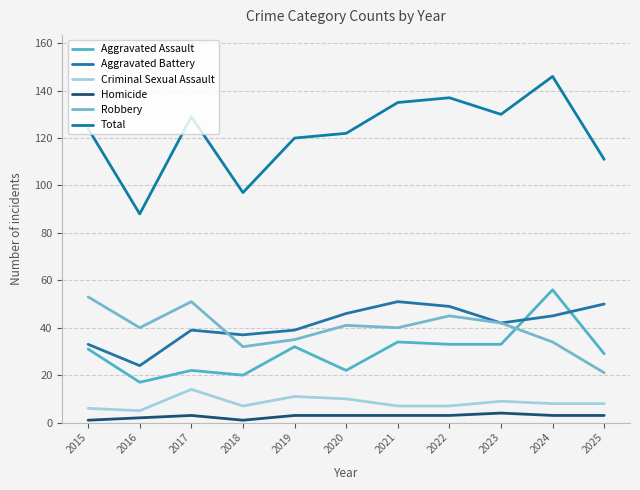

True or false: Robbery and Total intersect in this chart.

False